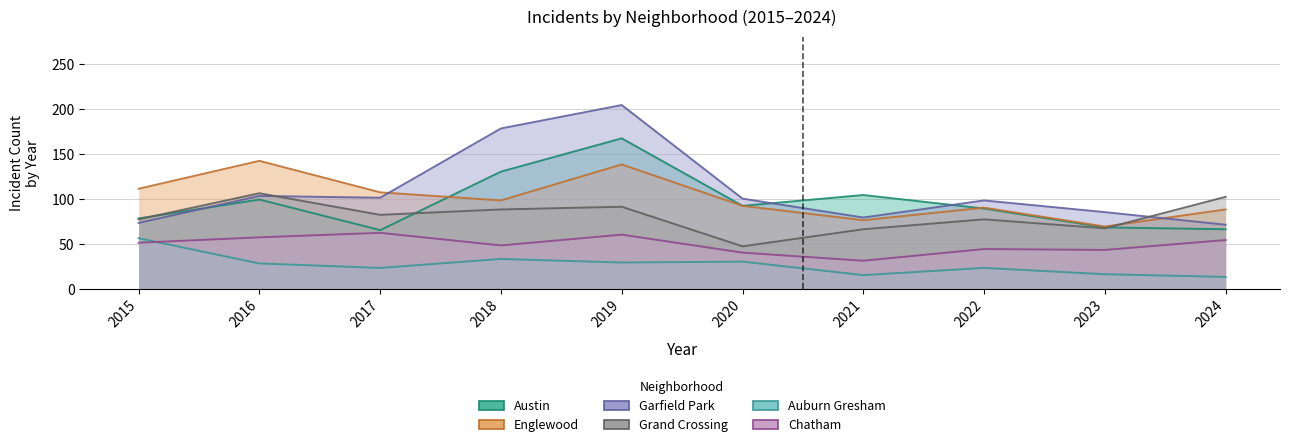

How many values in the Austin series are below 92?

5